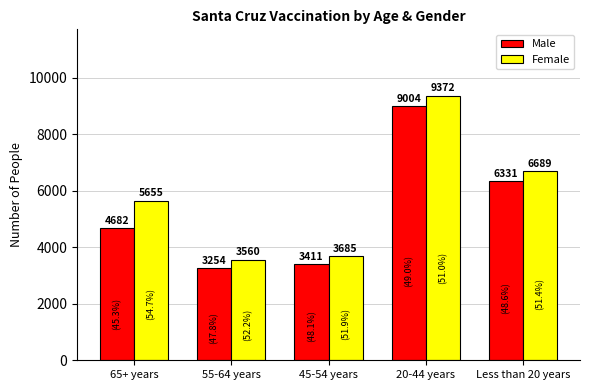

Which category has the highest value in the Female series?

20-44 years